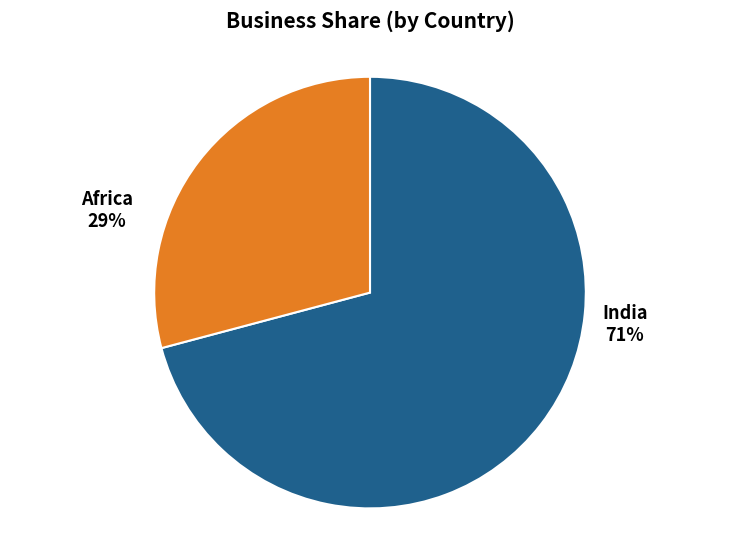

Approximately how many times larger is the value at India compared to Africa?

2.4